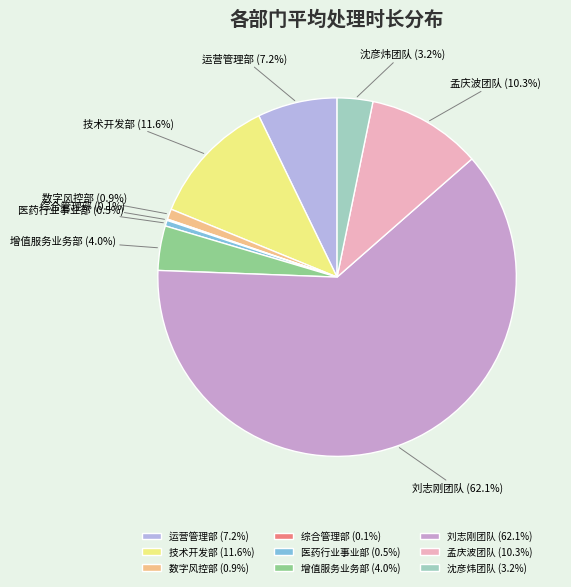

Is there a majority slice in this chart?

Yes